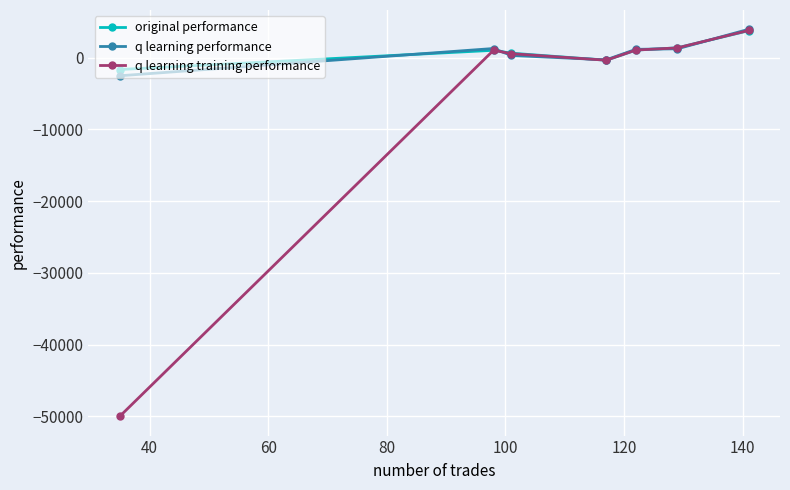

What is the greatest value displayed?

3940.5